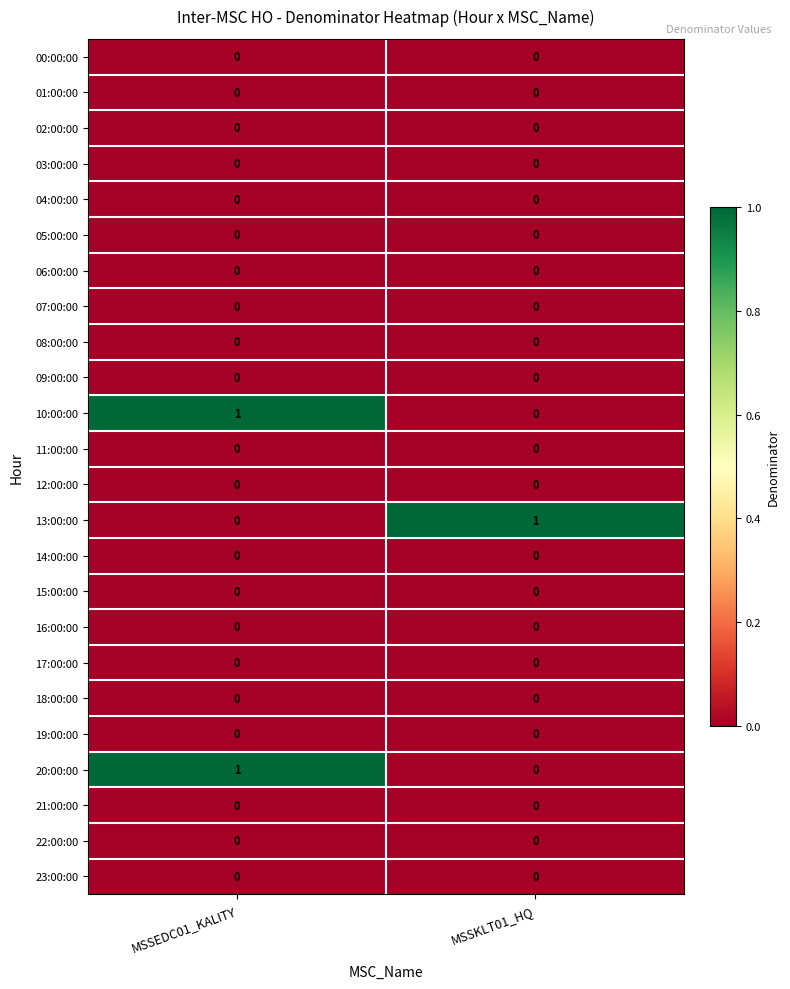

True or false: 22:00:00 has a value of 0 at MSSKLT01_HQ.

True